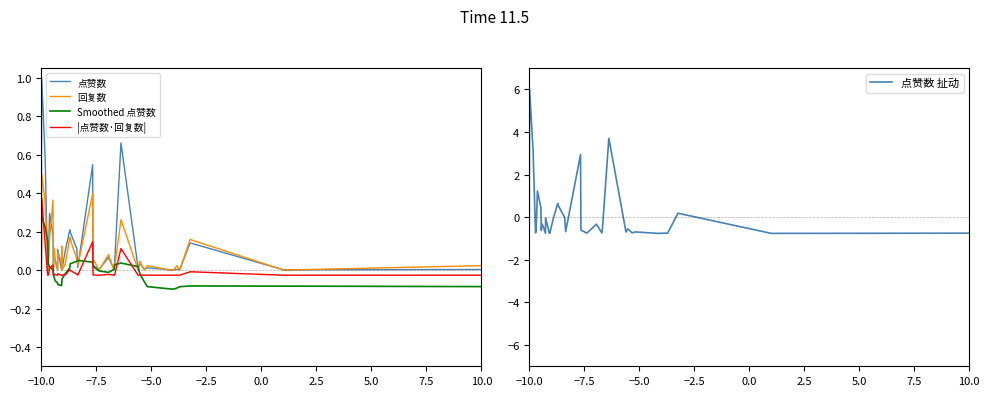

True or false: 点赞数 扯动 has a value of -1.2 at −10.0.

False